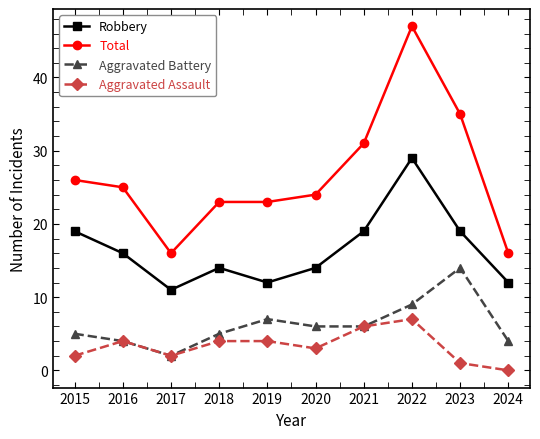

True or false: Aggravated Battery and Robbery intersect in this chart.

False